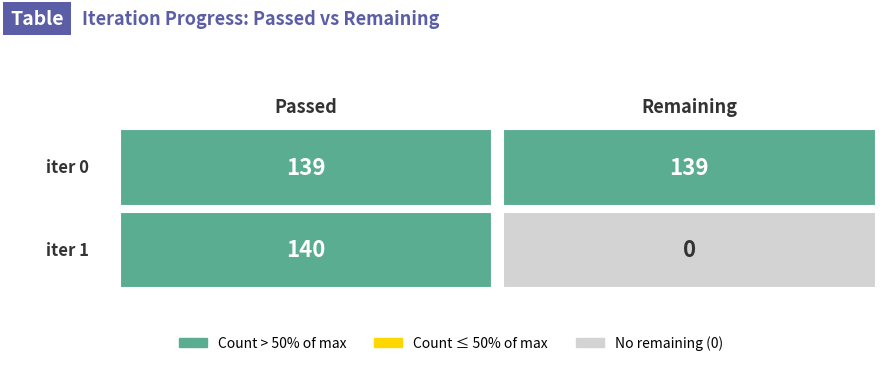

What is the maximum value shown in the chart?

140